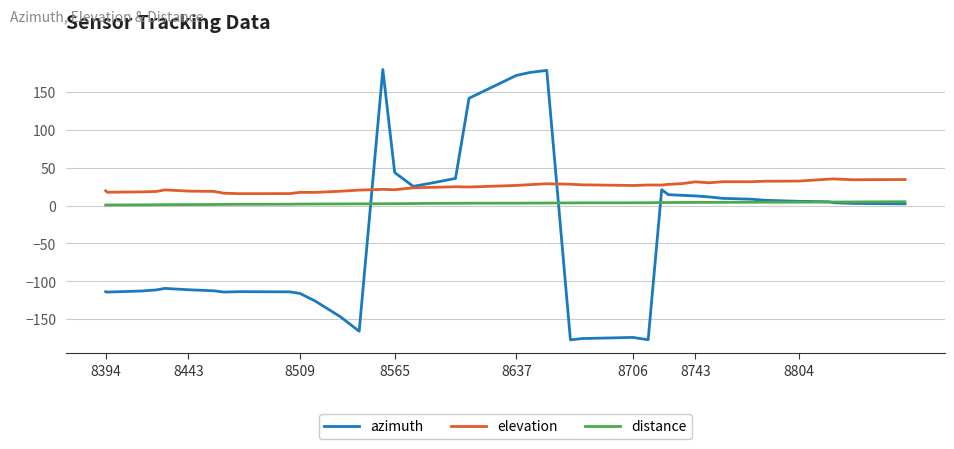

Which series has the largest total across all categories?

elevation